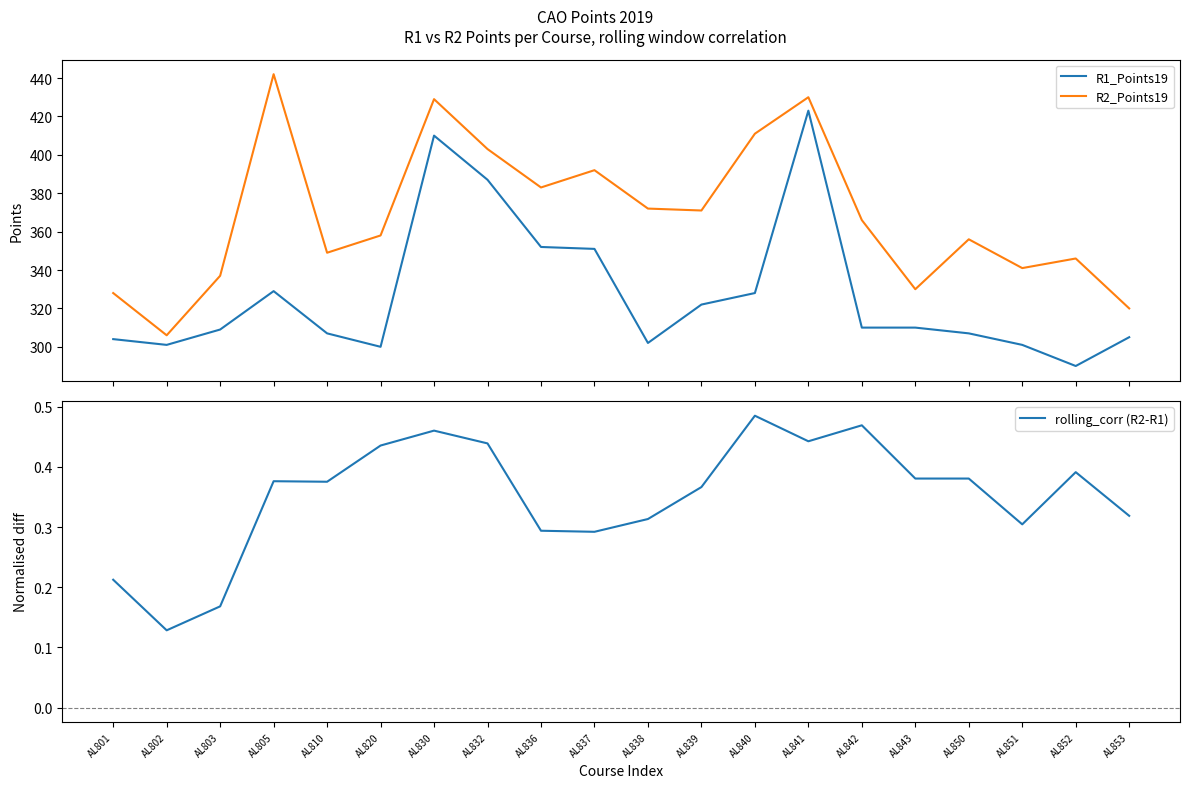

Rank the categories by rolling_corr (R2-R1) value from lowest to highest.

AL802, AL803, AL801, AL837, AL836, AL851, AL838, AL853, AL839, AL810, AL805, AL843, AL850, AL852, AL820, AL832, AL841, AL830, AL842, AL840